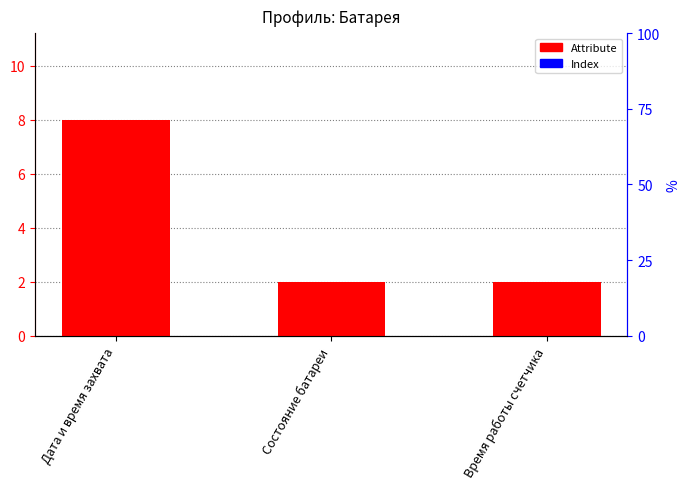

What is the label of the 3rd bar from the left?

Время работы счетчика